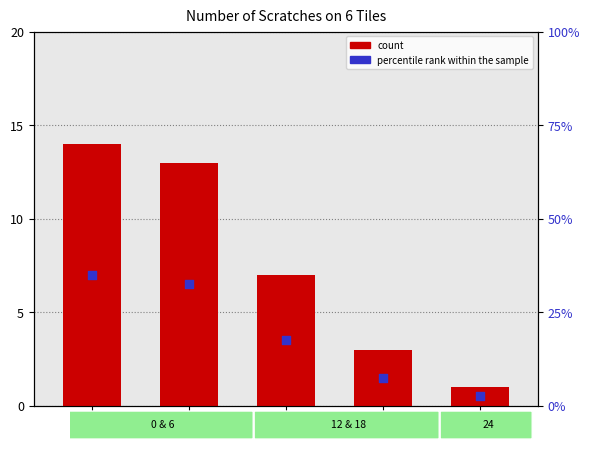

Which series has the largest total across all categories?

percentile rank within the sample